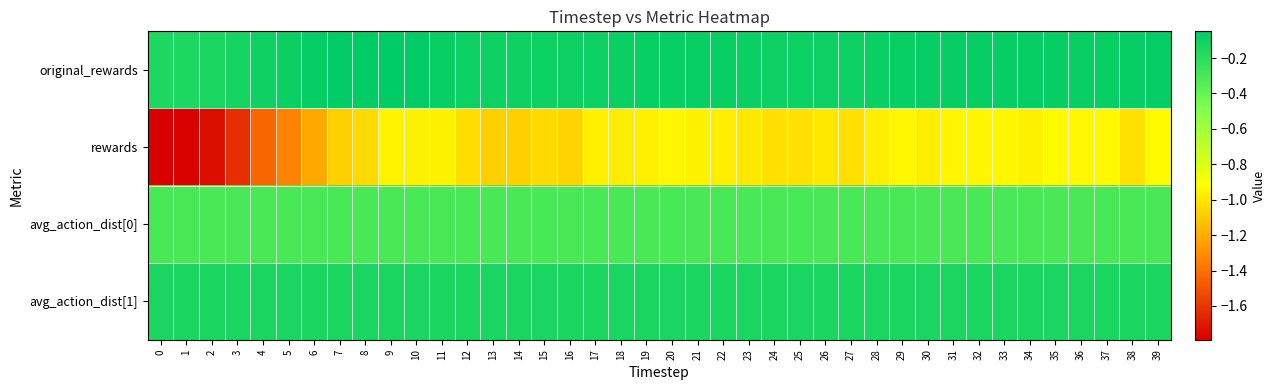

Which series has the widest spread of values?

rewards